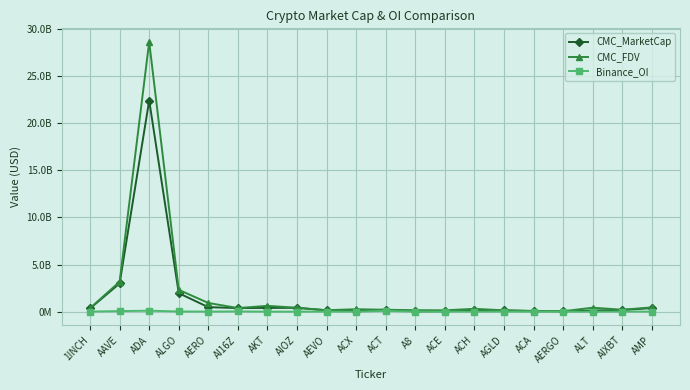

What is the difference between the highest and lowest values at AEVO?

143534644.6